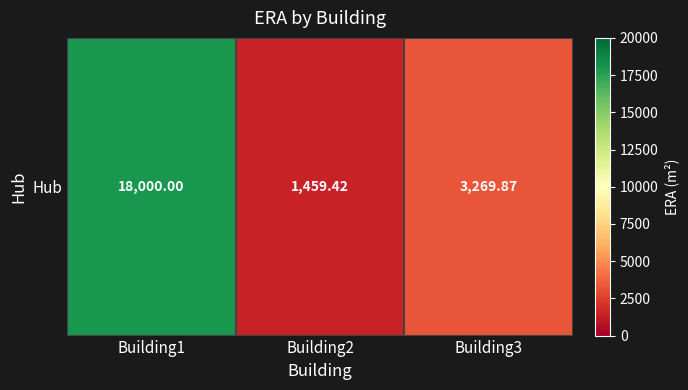

What is the difference between the maximum and minimum values?

16540.6